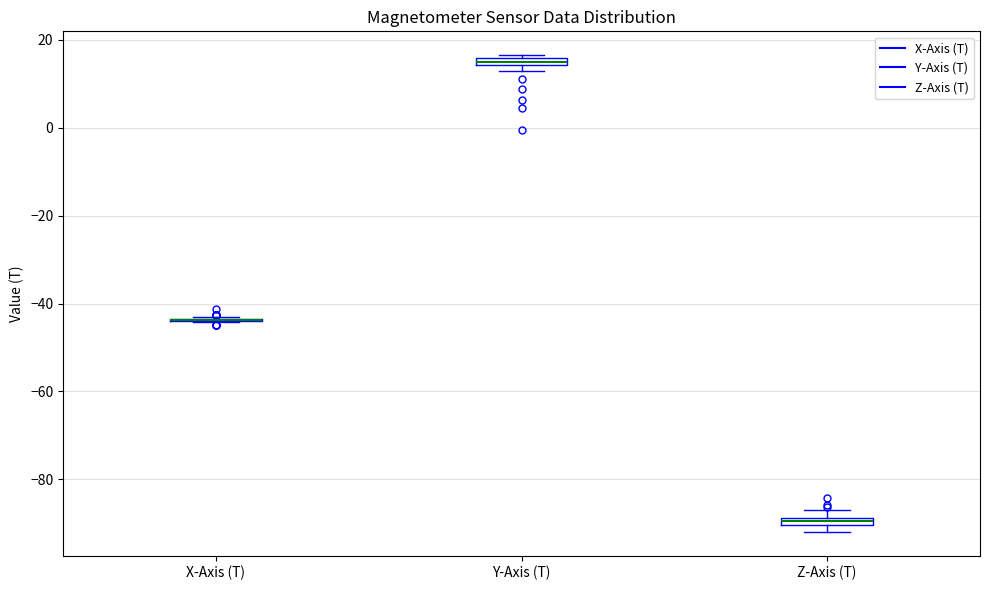

Where is the lower edge of the box for Y-Axis (T) on the y-axis? The values are not printed on the chart, so give them approximately, as read against the axis.

14